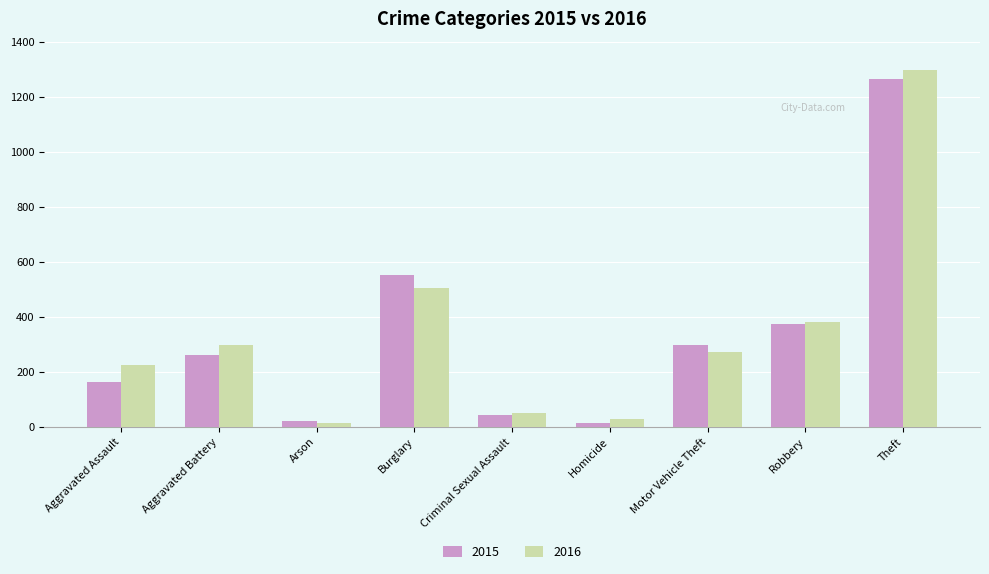

Reading right to left, extract all data points from this chart.

2015: 1263	372	299	13	43	552	22	260	164
2016: 1297	381	272	28	51	505	14	298	225